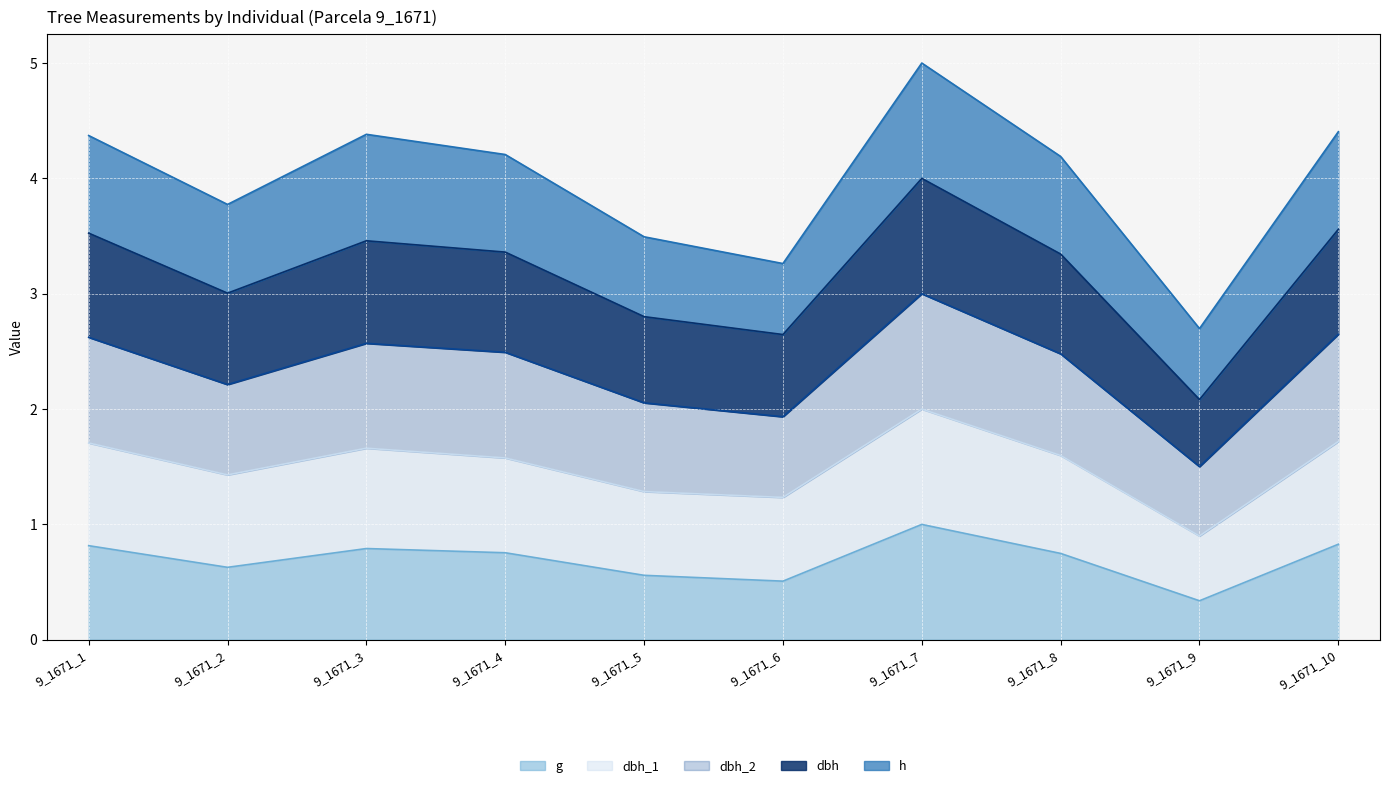

At which category is the sum across all series the highest?

9_1671_7